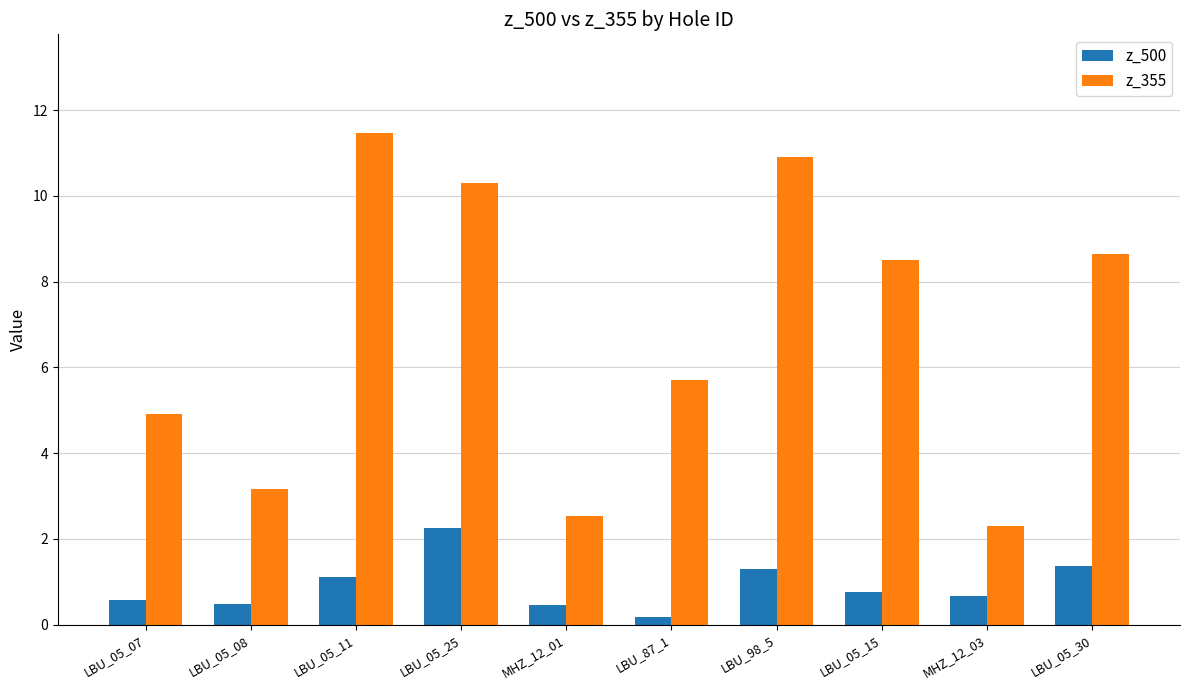

What is the smallest value displayed?

0.2